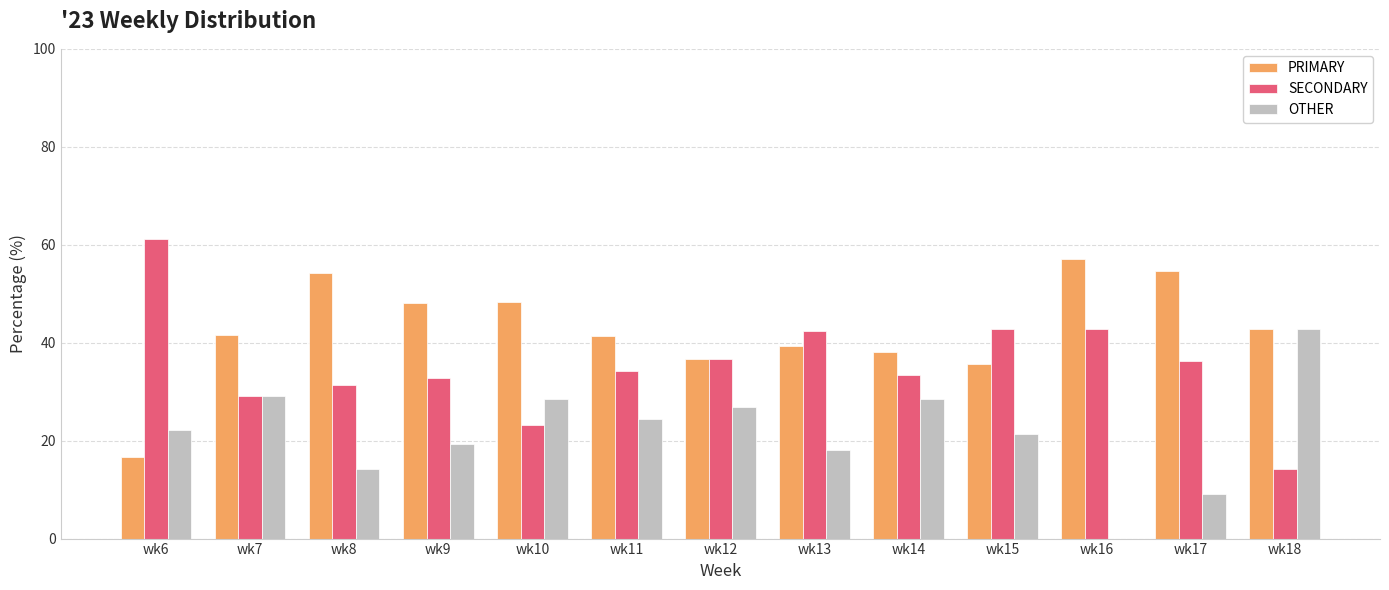

What is the sum of all OTHER values?

284.8